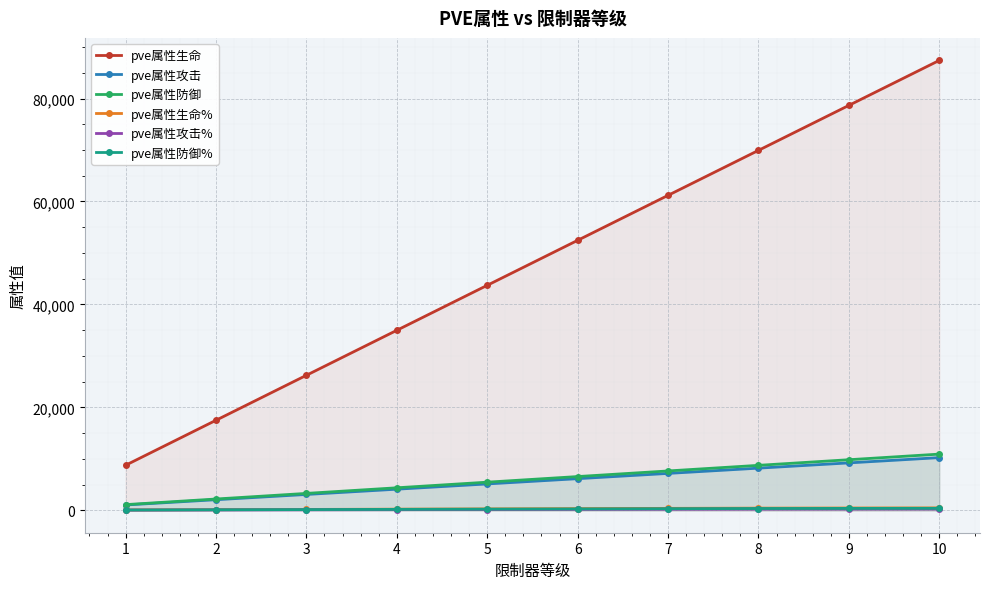

Is the value of pve属性防御% at 10 greater than the value of pve属性生命% at 6?

Yes